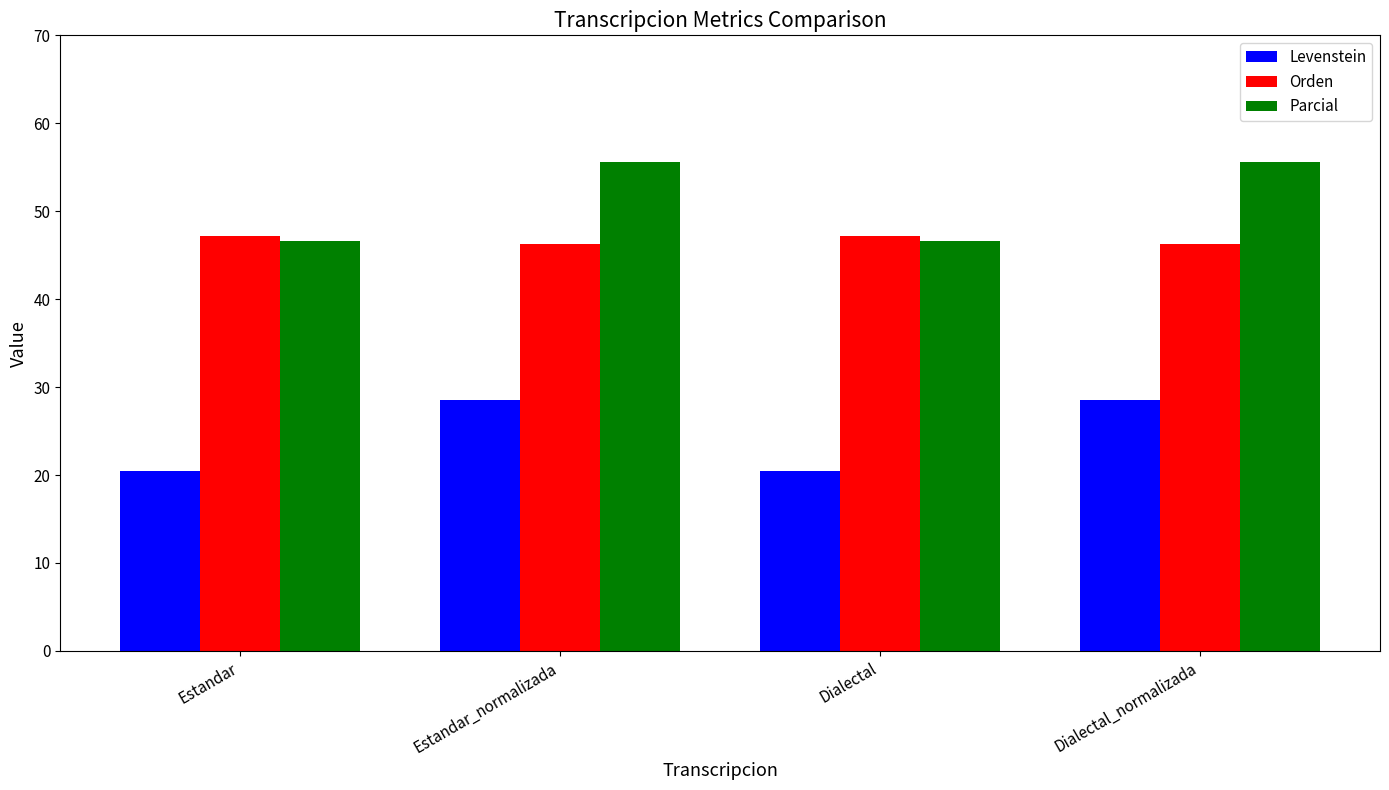

Which series has the largest total across all categories?

Parcial